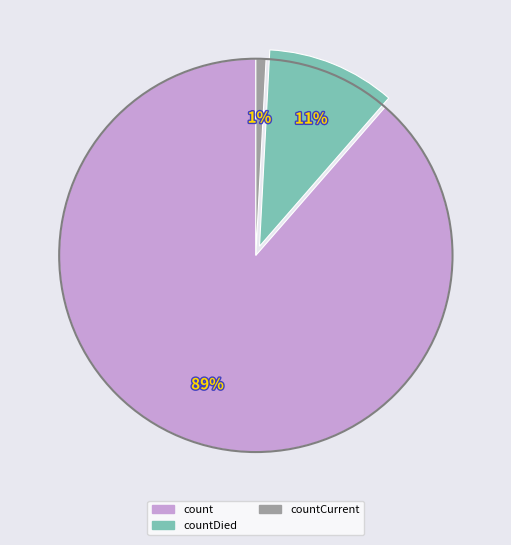

To the nearest percent, what is the average slice percentage?

33%